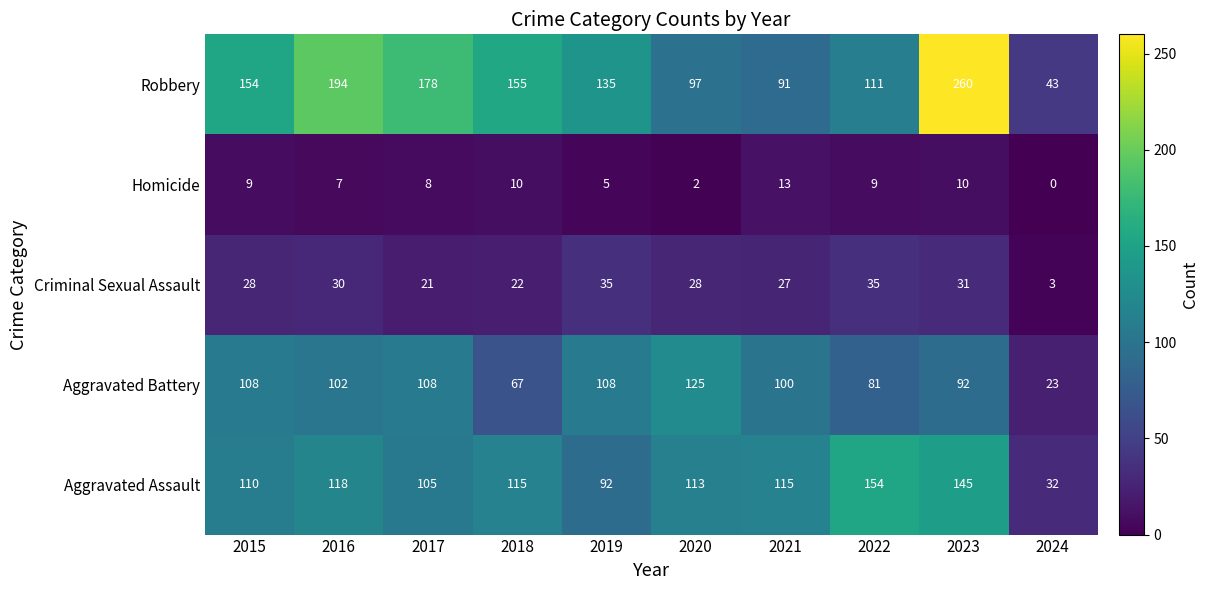

Count the number of data series in this chart.

5